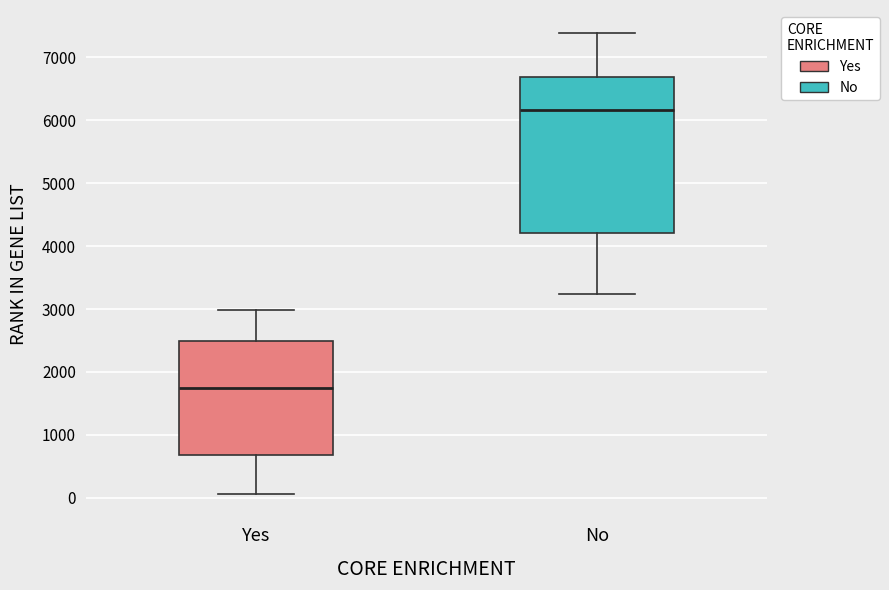

Comparing the boxes themselves (not the whiskers), which one is the tallest?

No